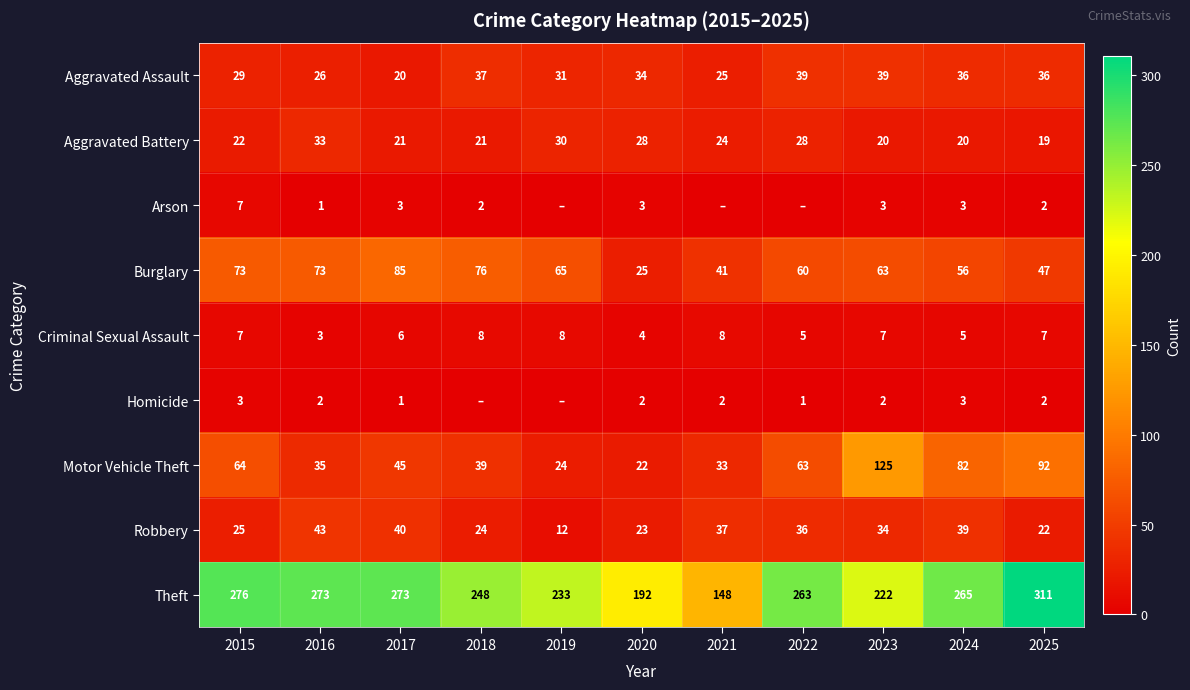

Rank the series at 2017 from highest to lowest value.

Theft, Burglary, Motor Vehicle Theft, Robbery, Aggravated Battery, Aggravated Assault, Criminal Sexual Assault, Arson, Homicide